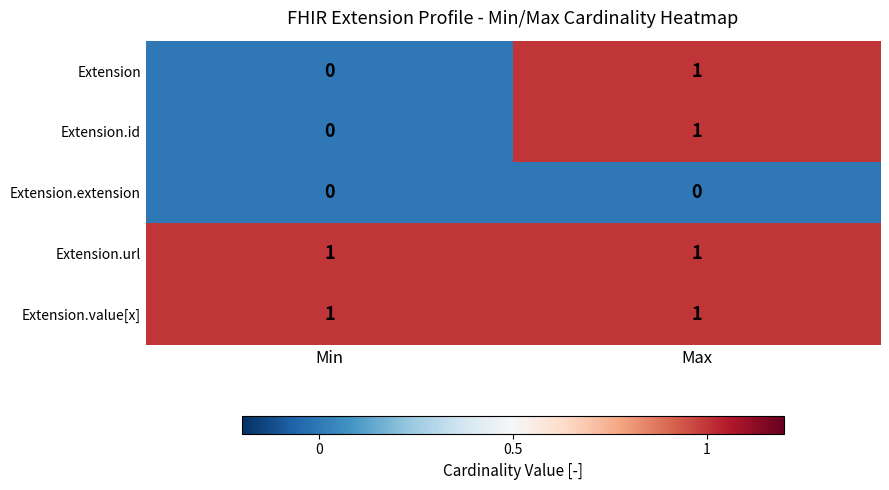

At which label does Extension.id reach its peak?

Max